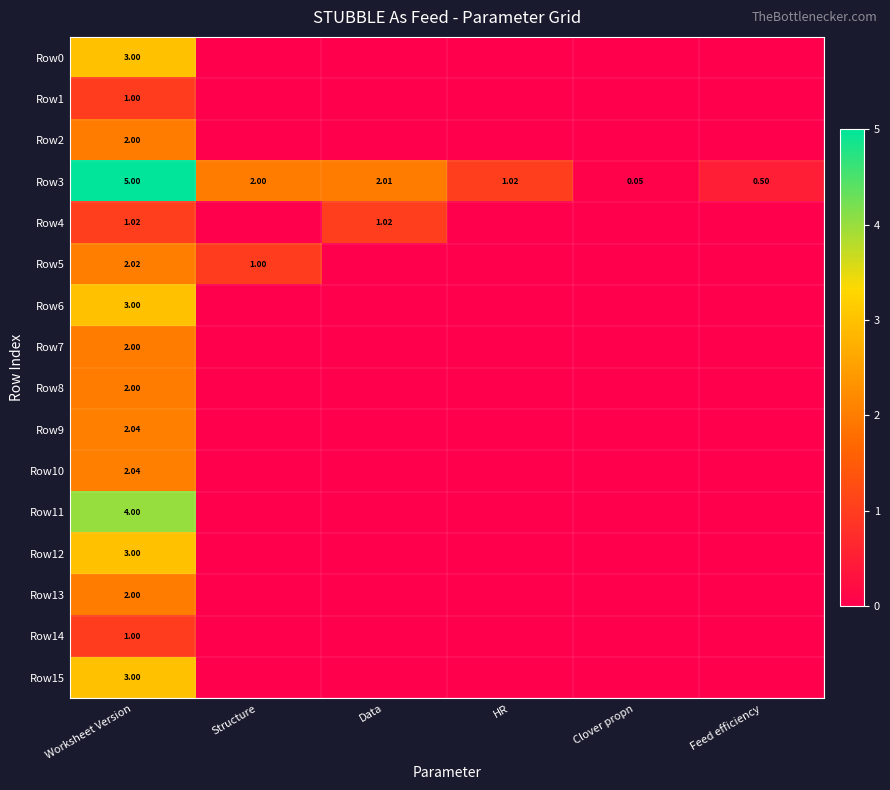

Which category has the highest value in the Row3 series?

Worksheet Version